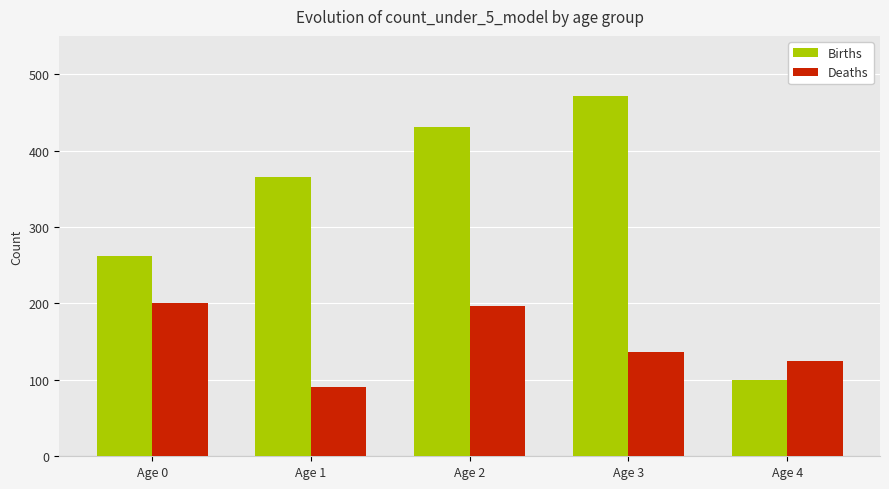

At which label is Births closest to 285?

Age 0